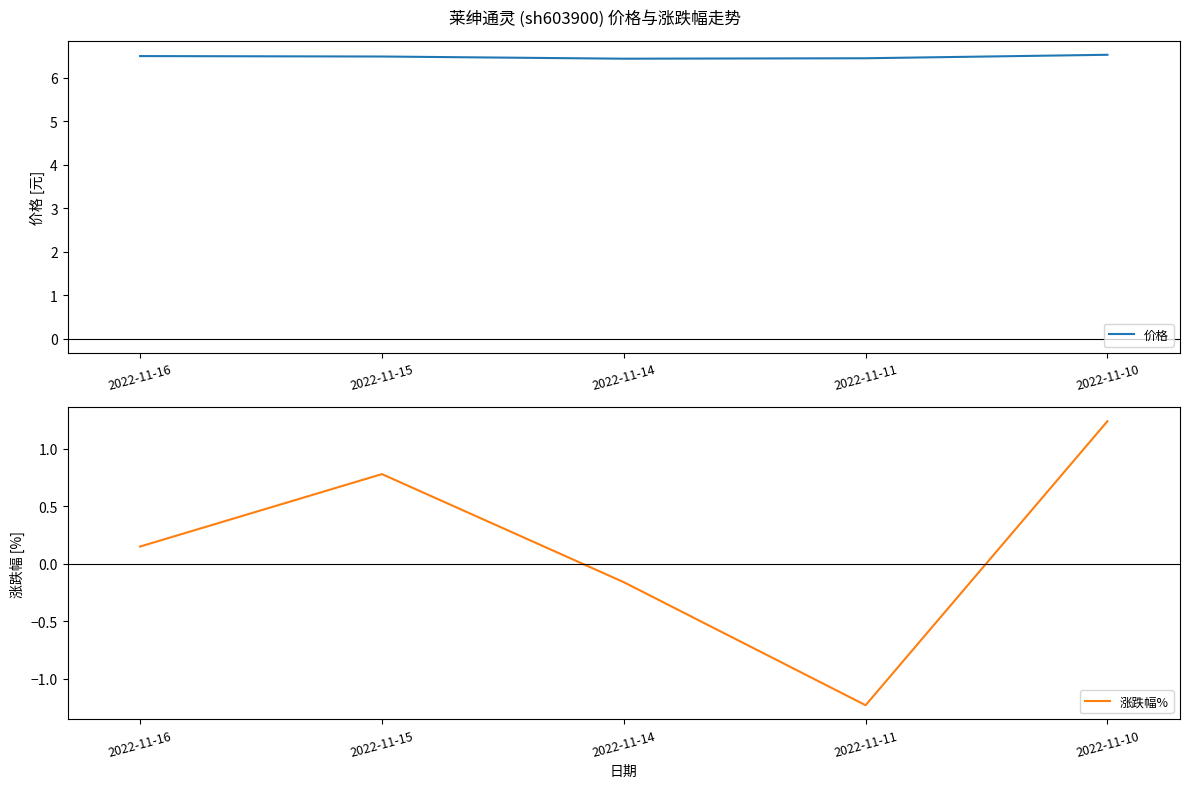

What is the total value across all series at 2022-11-16?

6.7